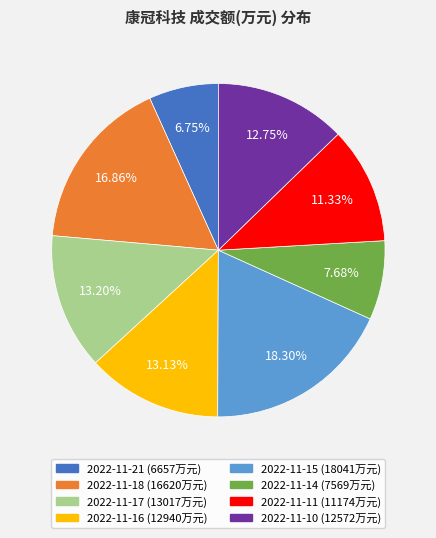

Combined, do 2022-11-15 and 2022-11-21 account for over 50%?

No